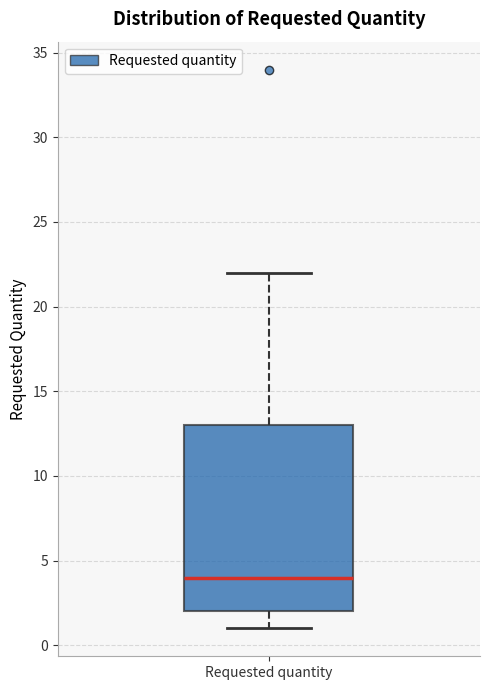

Transcribe this box plot: give where the median line is, the range the box spans, and where the two whiskers end, as read against the y-axis. The values are not printed on the chart, so give them approximately, as read against the axis.

median 4, box 2 to 13, whiskers 1 to 22